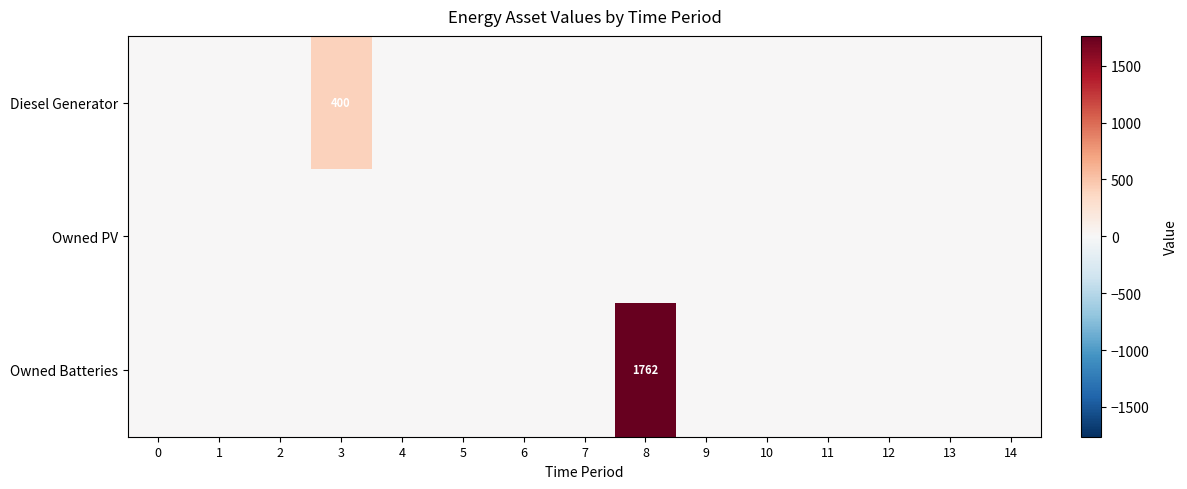

Which series has the widest spread of values?

Owned Batteries